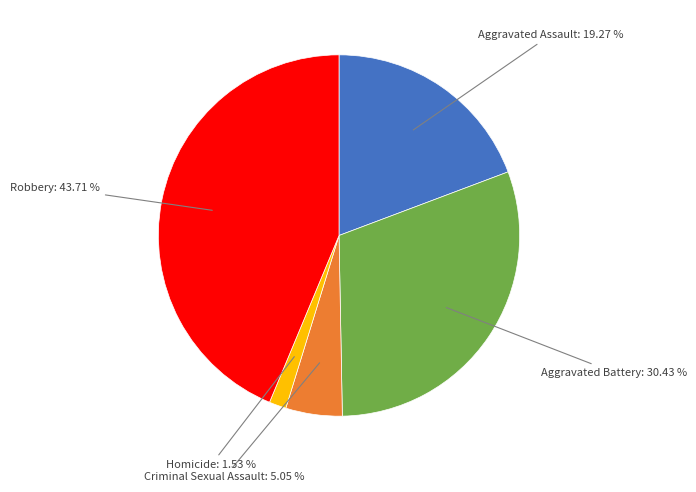

To the nearest percent, what percentage of the pie is Criminal Sexual Assault?

5%